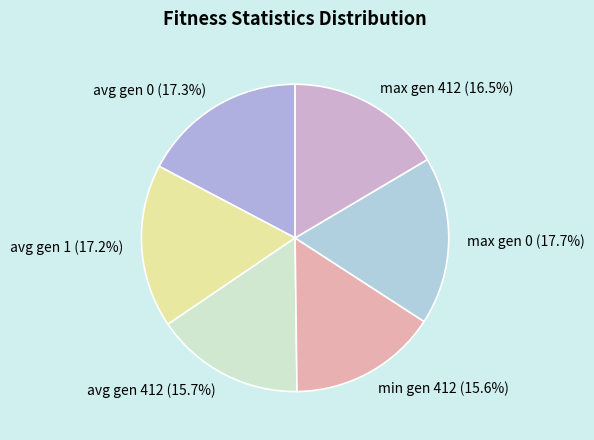

Does avg gen 0 (17.3%) represent more than half of the total?

No